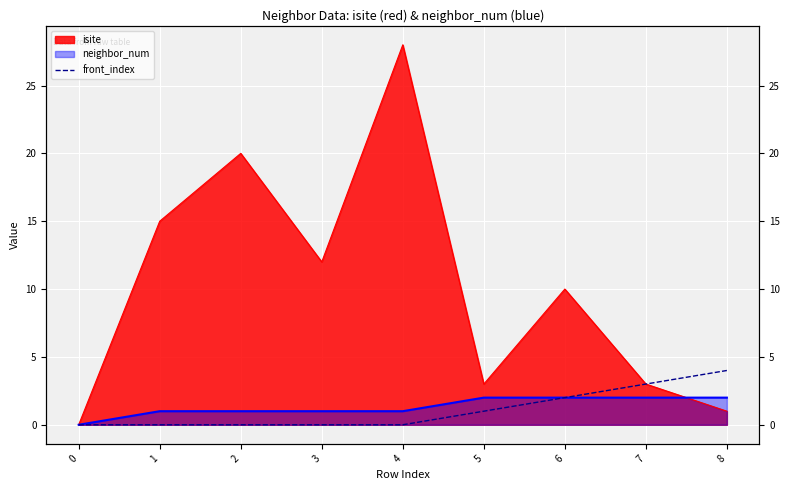

At which label is the value closest to 2?

6